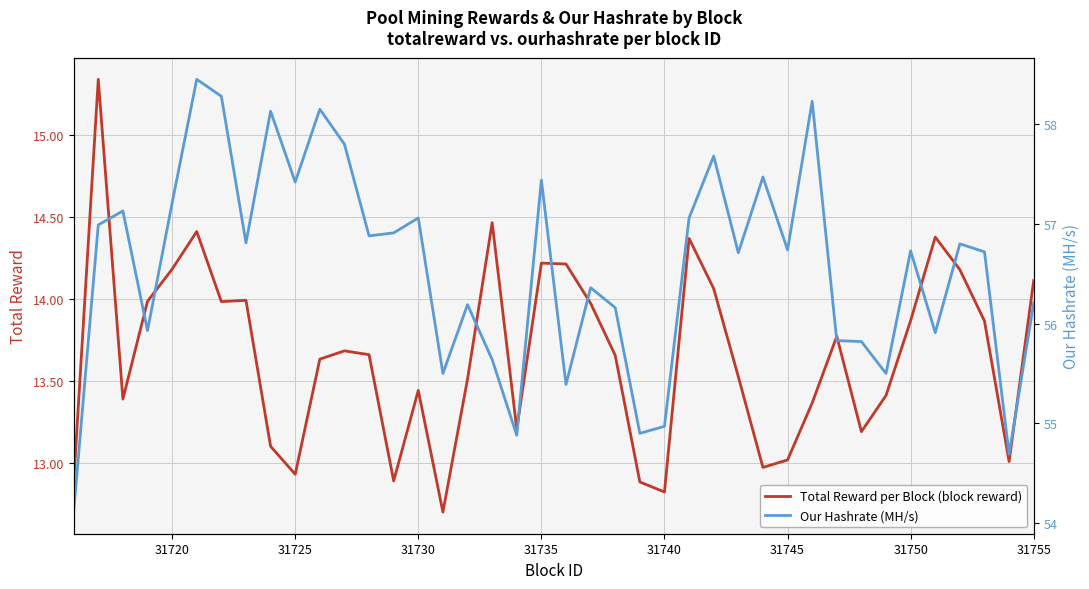

What is the sum of all Our Hashrate (MH/s) values?

2262.8